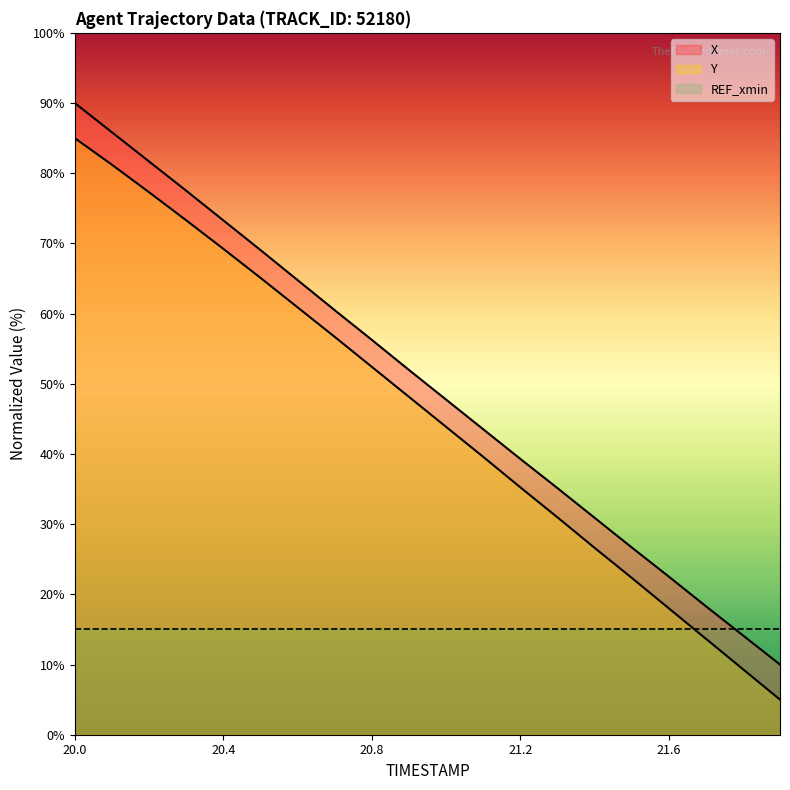

True or false: X and Y intersect in this chart.

False